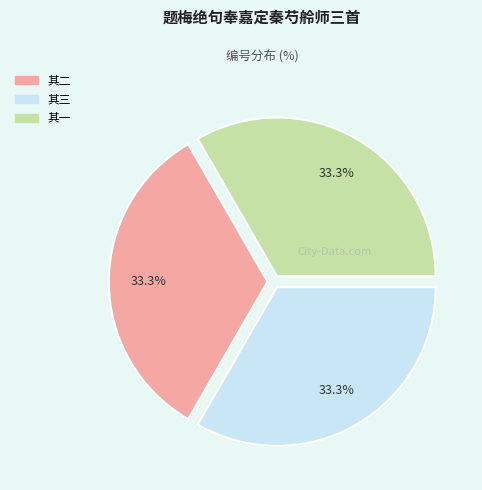

Is there a majority slice in this chart?

No